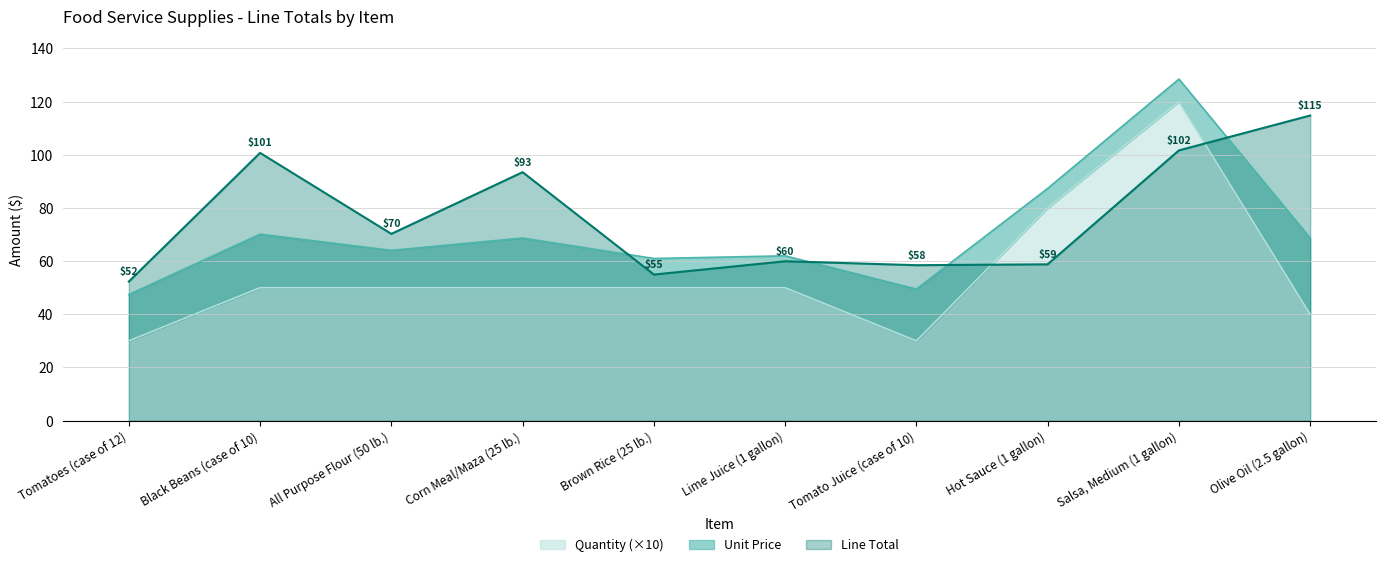

True or false: Line Total and Quantity cross at least once.

True